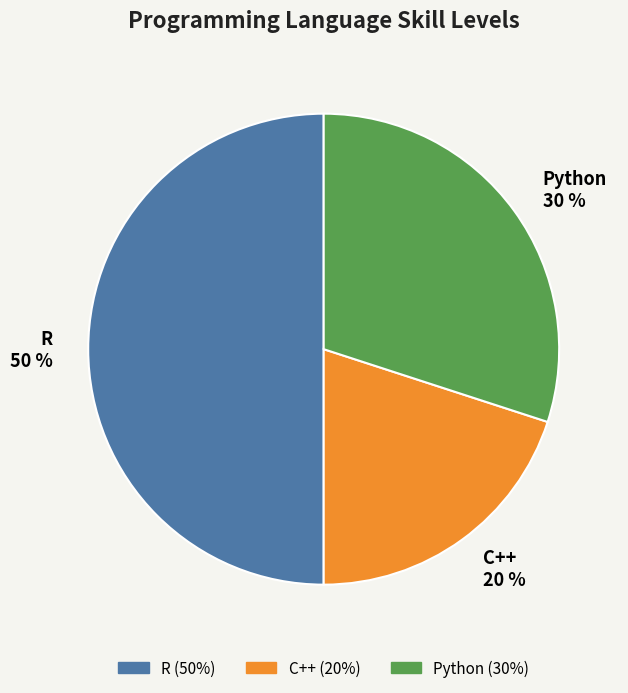

Do R 50 % and Python 30 % together represent more than half of the pie?

Yes